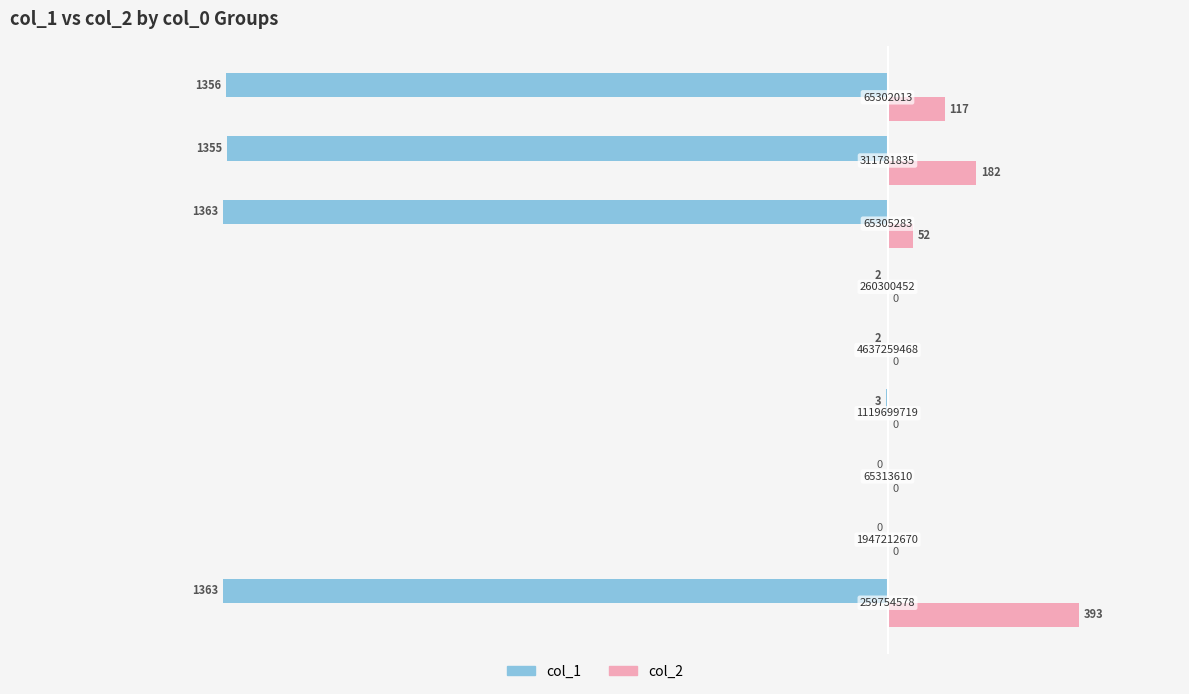

What are all the series names shown in the legend?

col_1, col_2